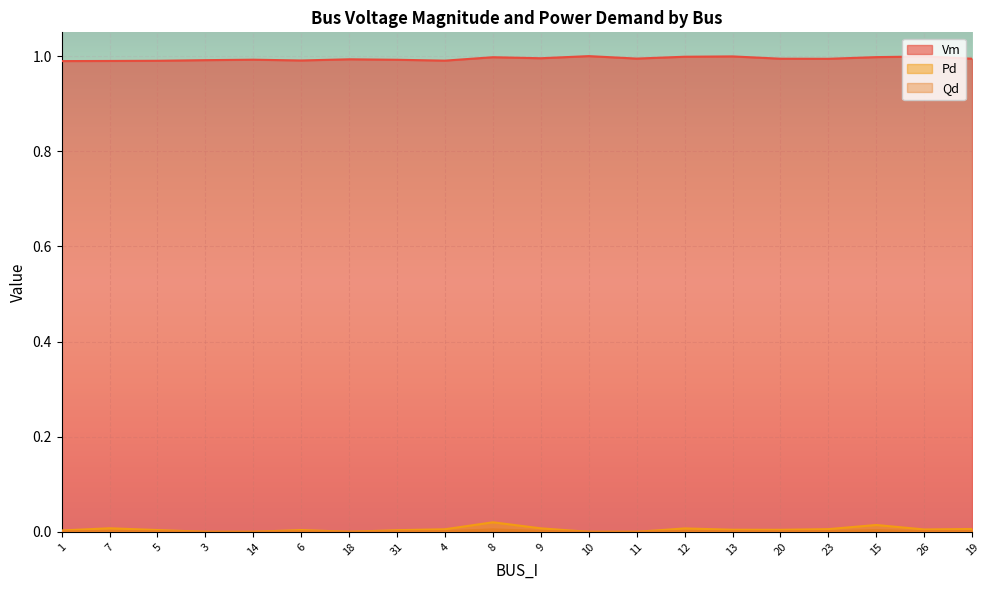

Which category has the lowest value across all series?

3